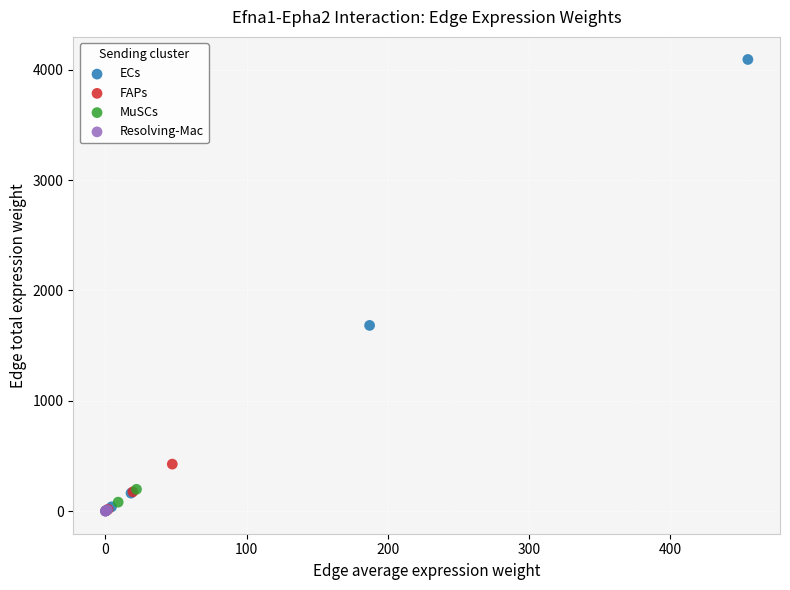

Which series has the widest spread of Y values?

ECs